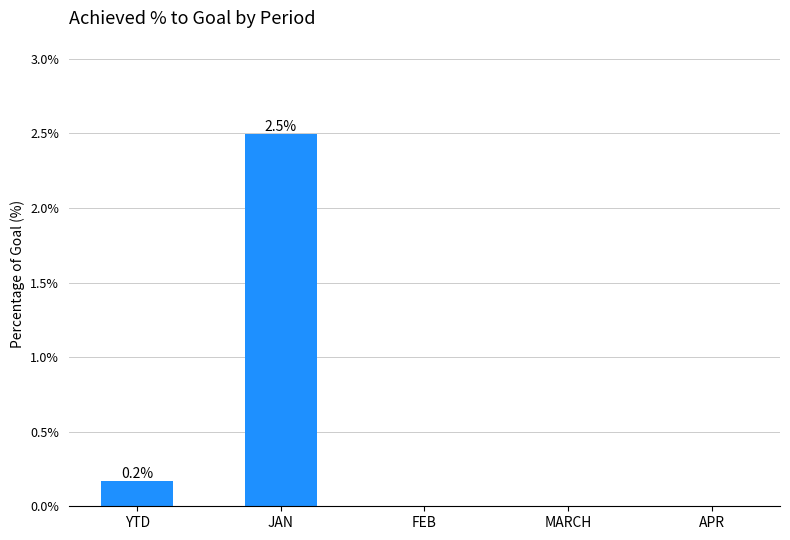

What is the approximate value at JAN?

2.5